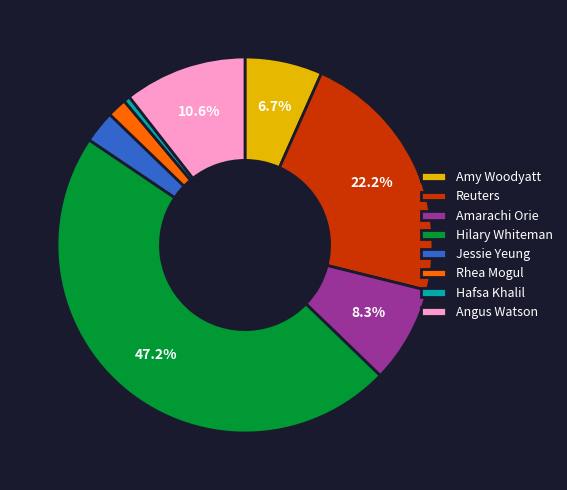

Is Jessie Yeung the majority of the pie?

No